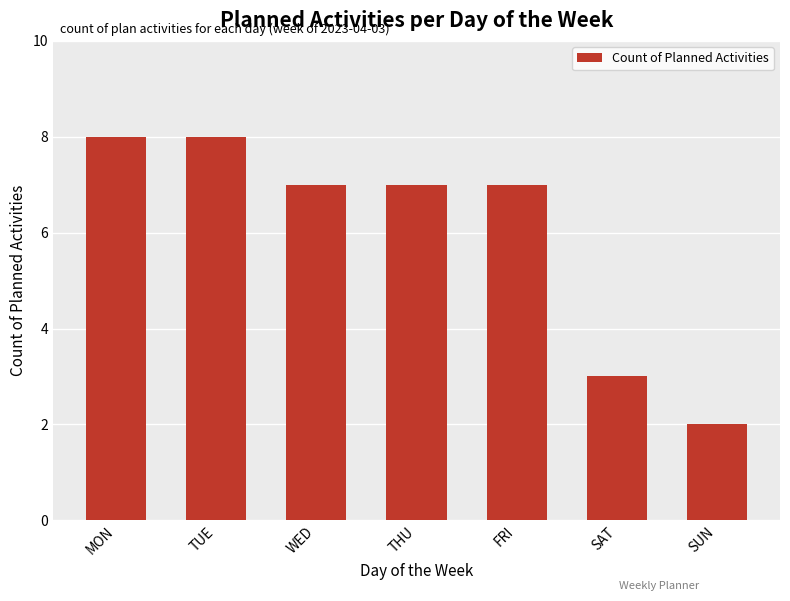

What position from the left is MON?

1